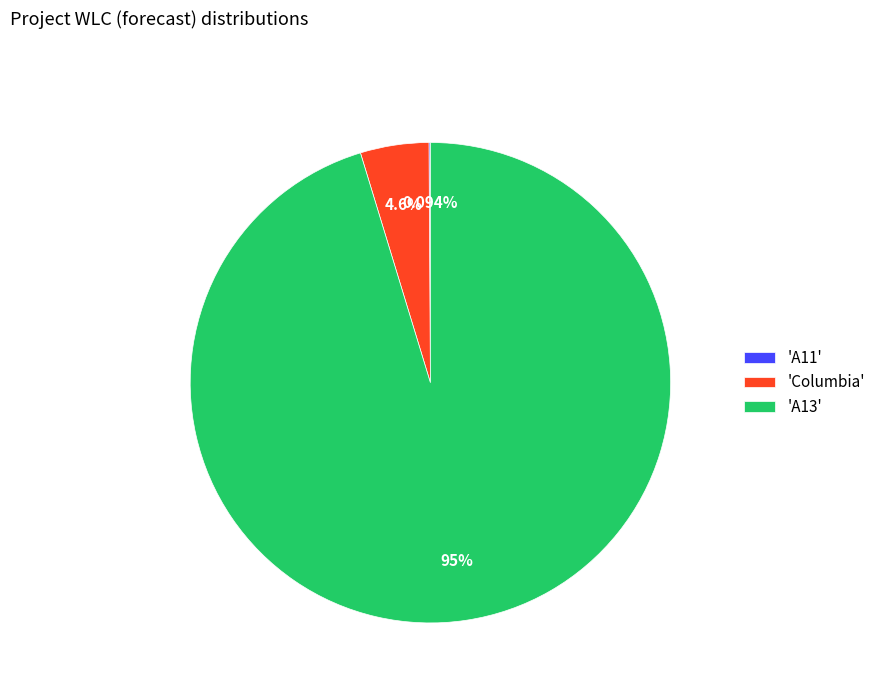

What is the majority slice?

'A13'